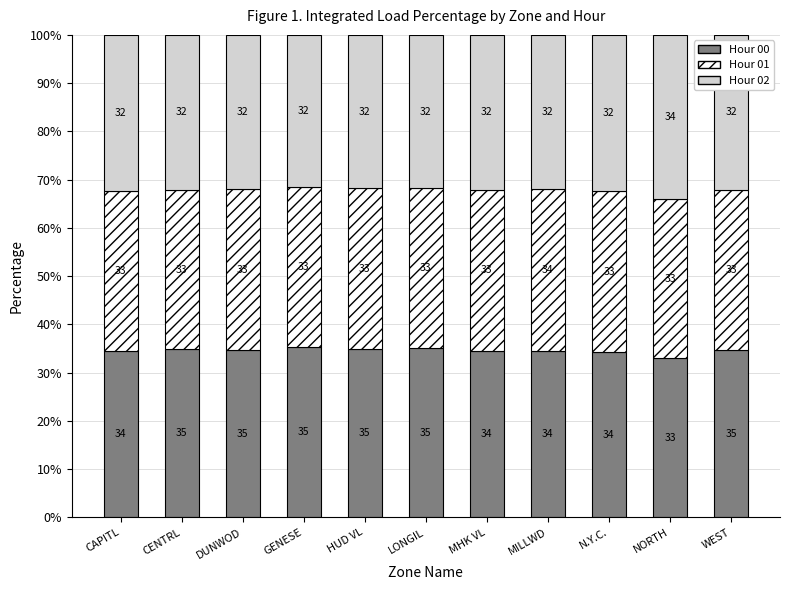

Which category has the lowest value in the Hour 00 series?

NORTH